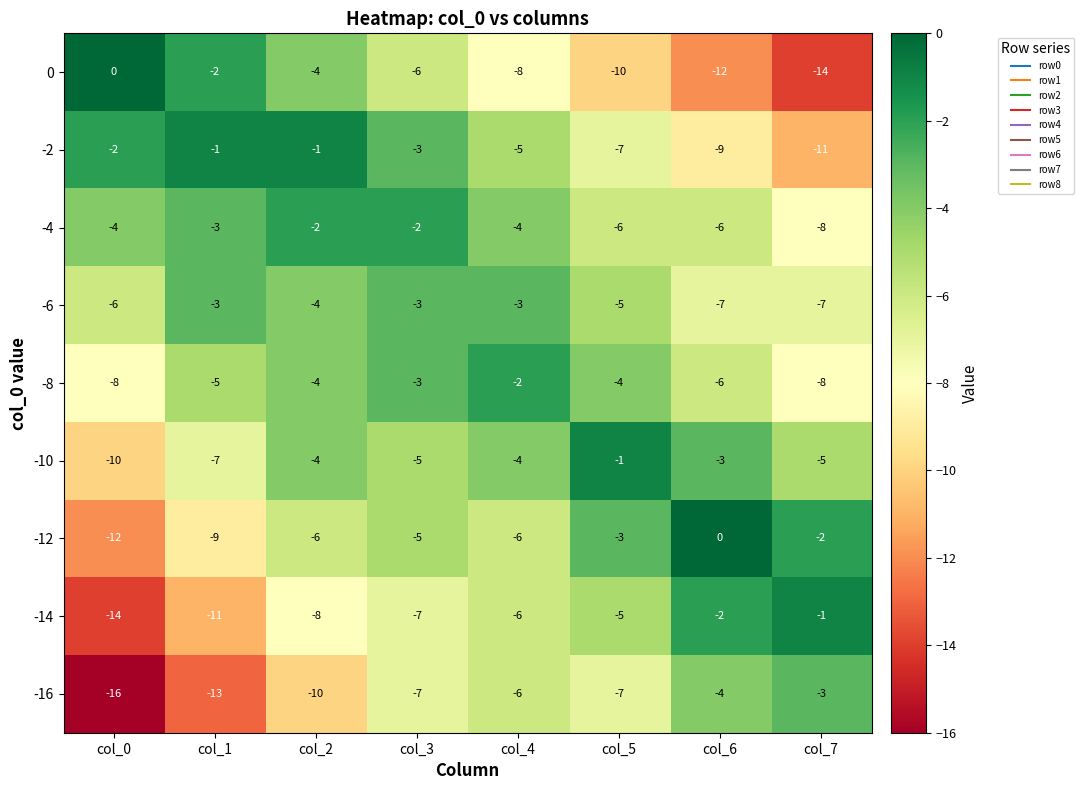

Rank the categories by -14 value from highest to lowest.

col_7, col_6, col_5, col_4, col_3, col_2, col_1, col_0